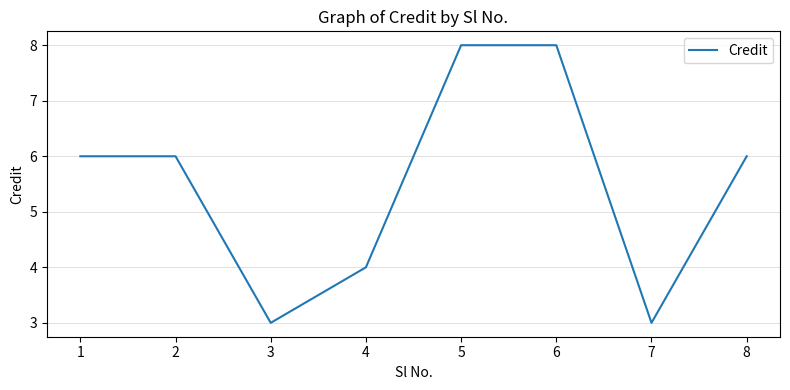

What is the smallest value displayed?

3